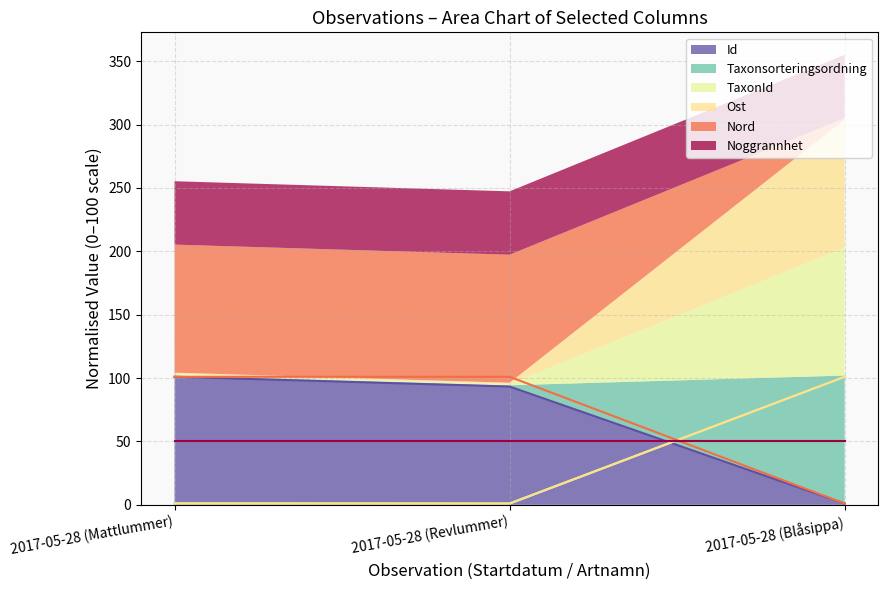

Where is Id nearest to the value 51?

2017-05-28 (Revlummer)